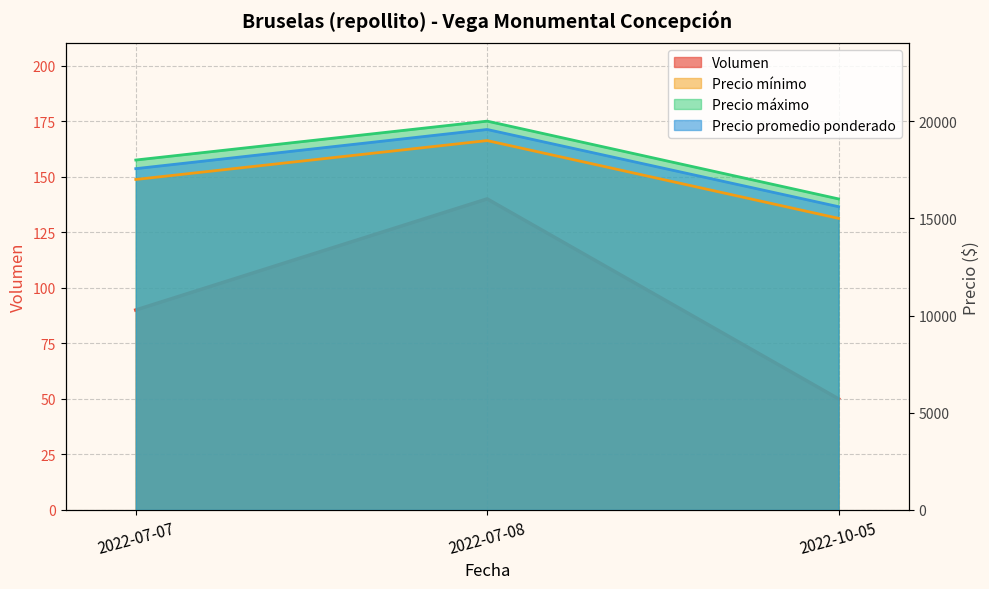

Which series has the largest total across all categories?

Precio máximo